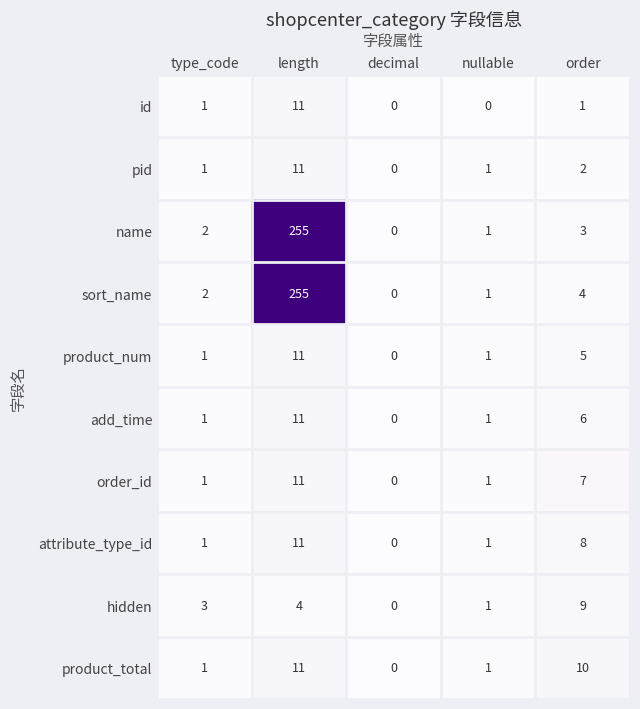

What is the difference between the second highest and second lowest values in the product_total series?

9